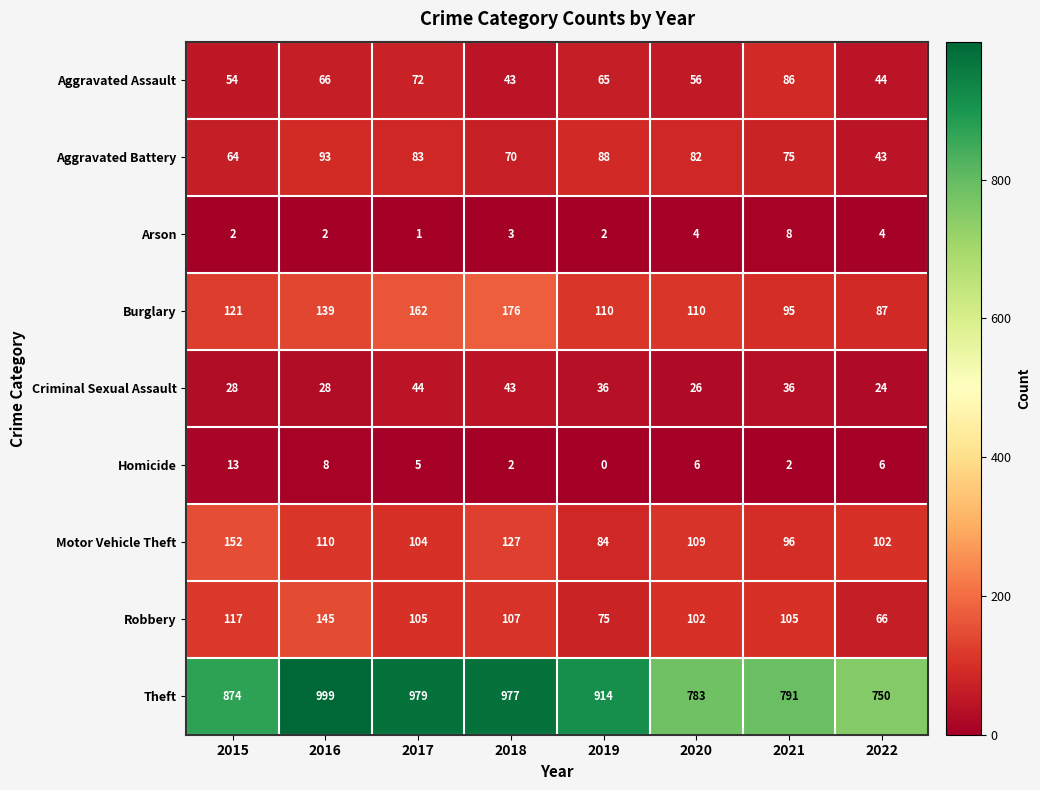

What value does the Theft series have at 2016, to the nearest 10?

1000